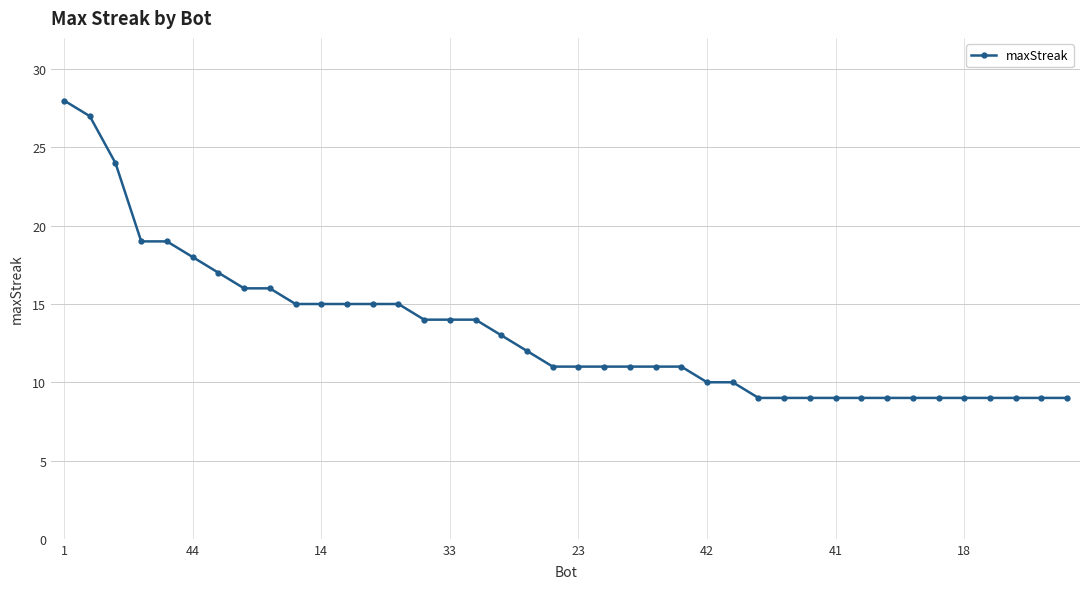

What is the maximum value shown in the chart?

28